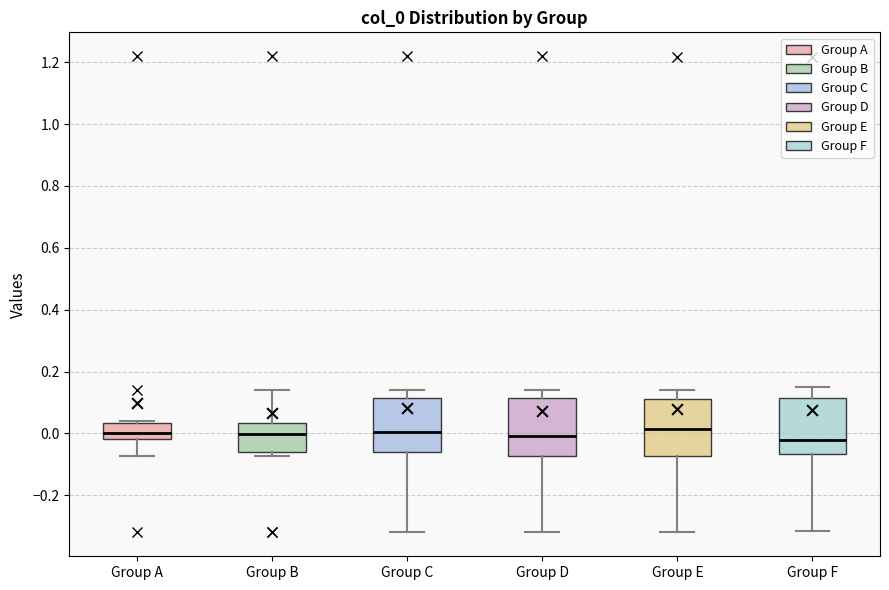

Reading left to right, transcribe this box plot: for each box, give where its median line is, the range the box spans, and where its two whiskers end, as read against the y-axis. The values are not printed on the chart, so give them approximately, as read against the axis.

Group A: median 0.00, box -0.02 to 0.04, whiskers -0.08 to 0.04 (just above the box's upper edge)
Group B: median 0.00, box -0.06 to 0.04, whiskers -0.08 to 0.14
Group C: median 0.00, box -0.06 to 0.12, whiskers -0.32 to 0.14
Group D: median 0.00, box -0.08 to 0.12, whiskers -0.32 to 0.14
Group E: median 0.02, box -0.08 to 0.12, whiskers -0.32 to 0.14
Group F: median -0.02, box -0.06 to 0.12, whiskers -0.32 to 0.14